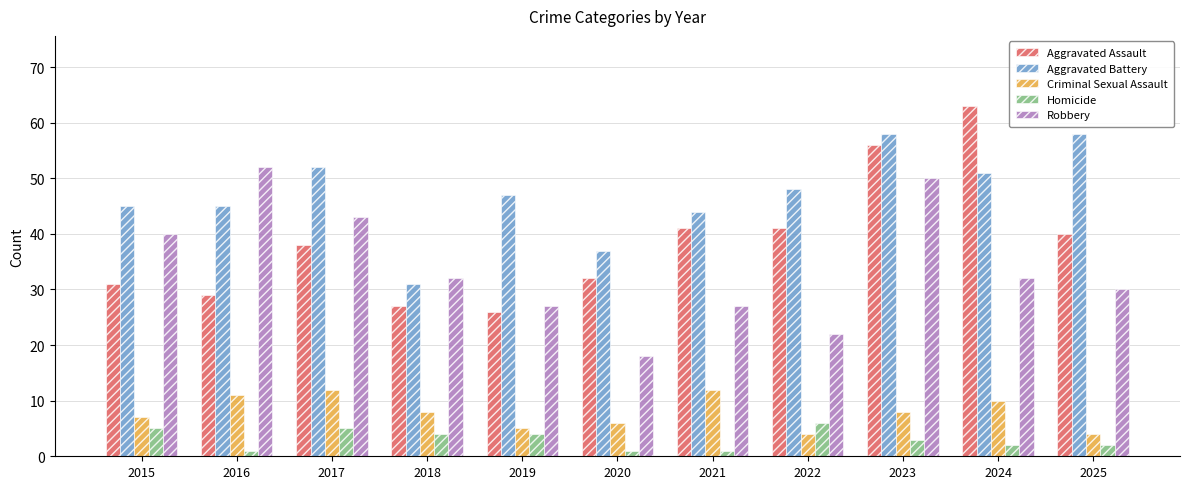

What is the maximum value for Homicide?

6